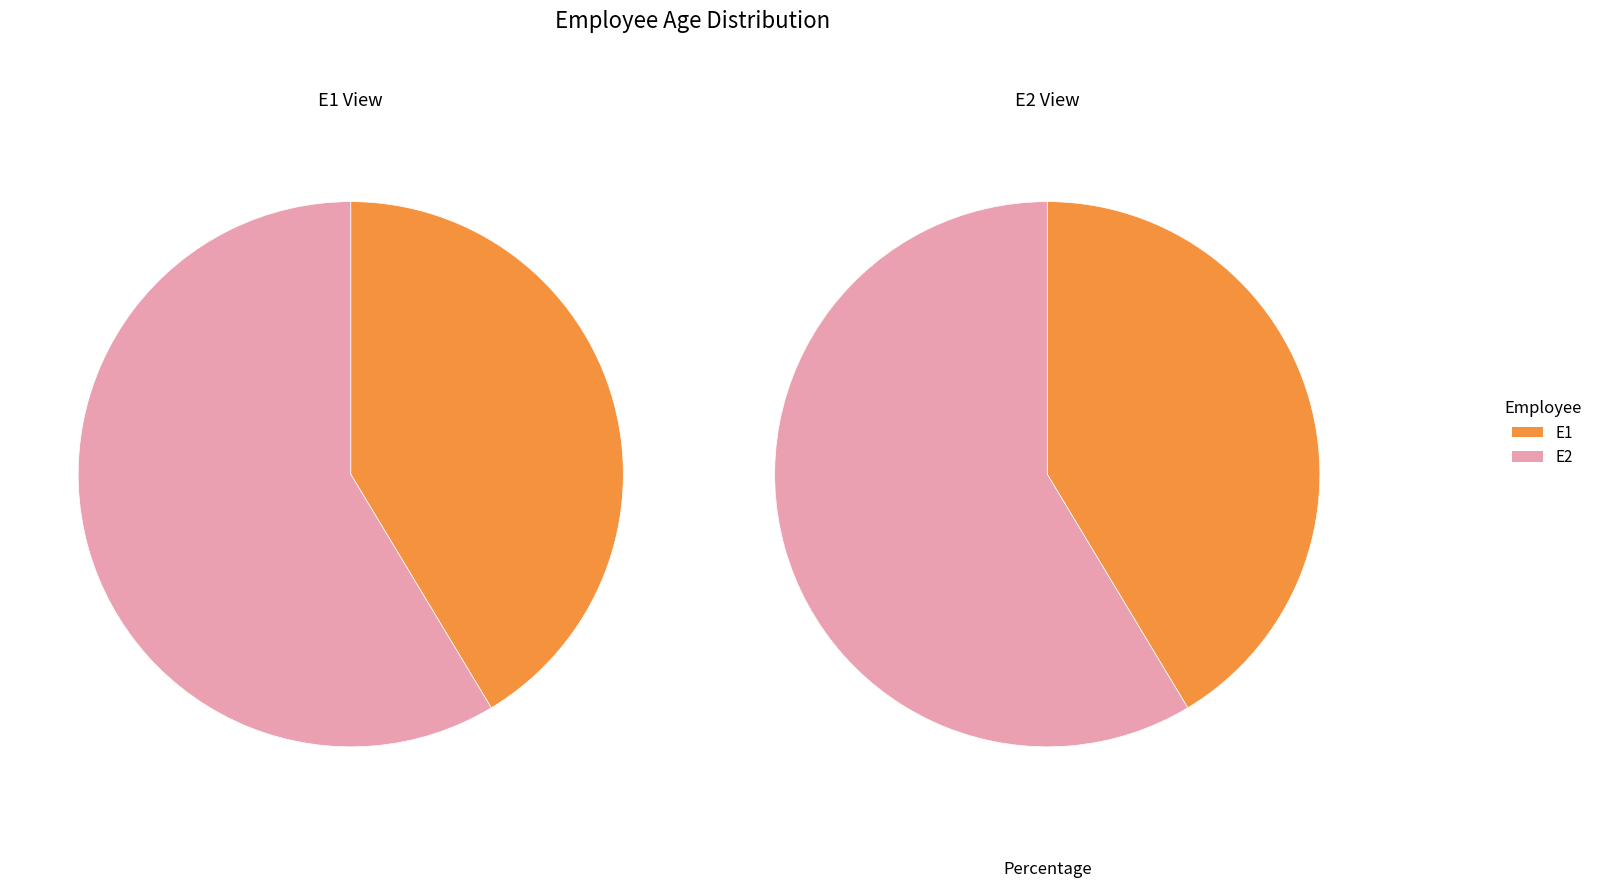

To the nearest percent, what percentage of the pie is E2?

59%